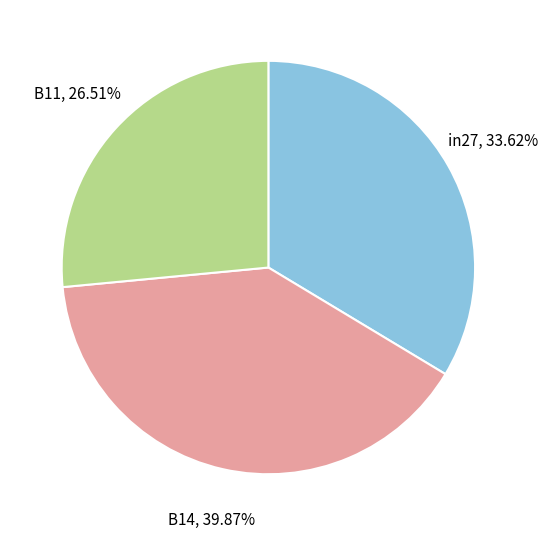

Does any single category account for the majority?

No